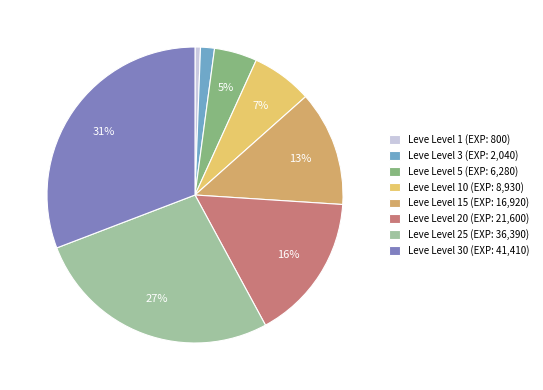

To the nearest percent, what is the difference between the largest and smallest slice percentages?

30%